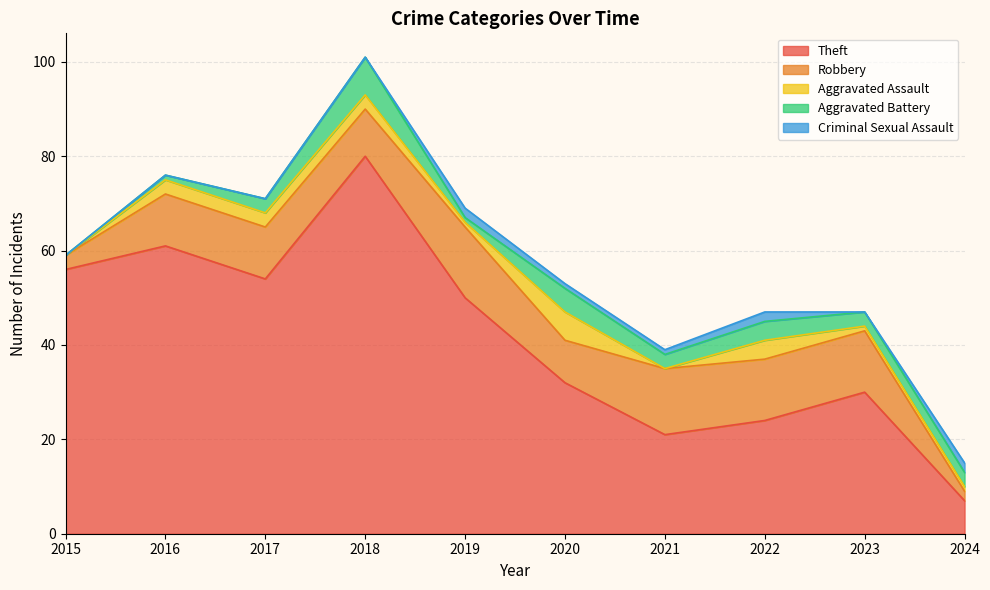

How many Aggravated Assault values are between 1 and 3?

6